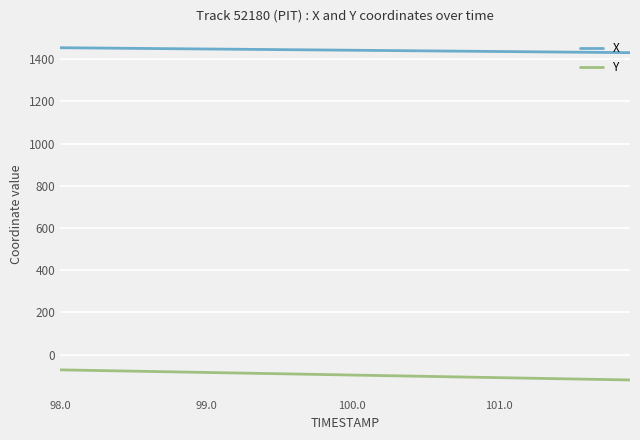

Which series has the largest total across all categories?

X